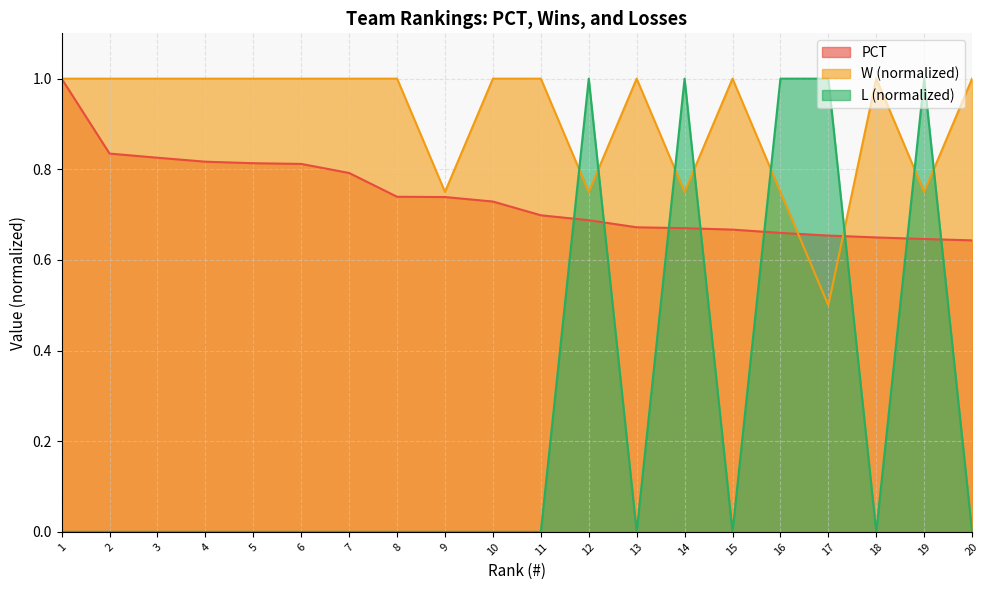

Which series has the largest total across all categories?

W (normalized)